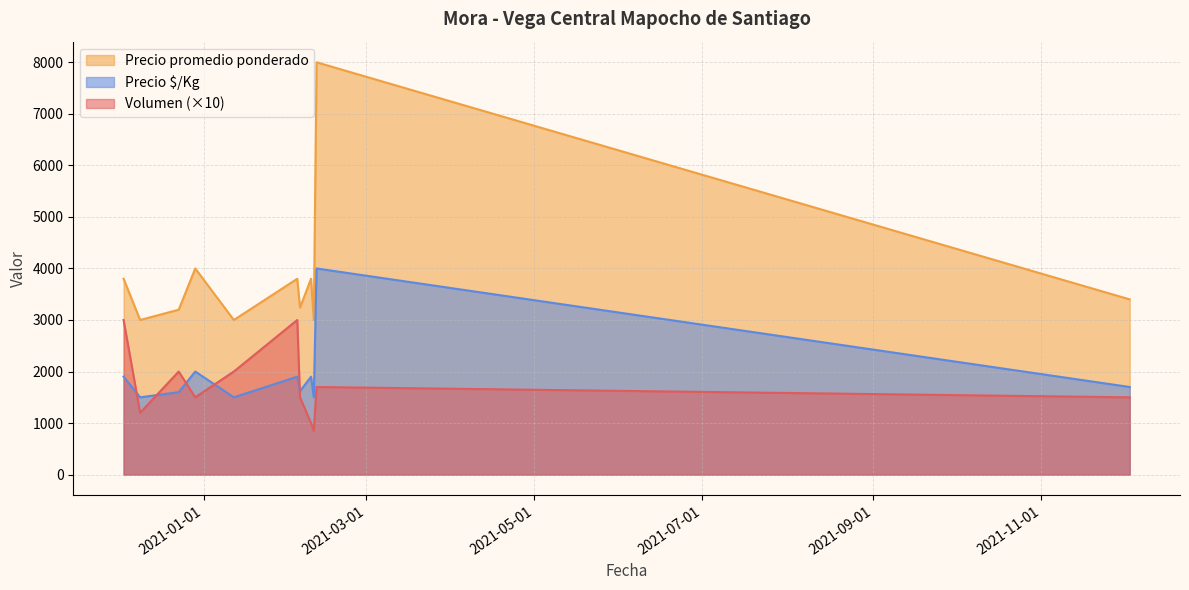

What are all the series names shown in the legend?

Precio promedio ponderado, Precio $/Kg, Volumen (×10)